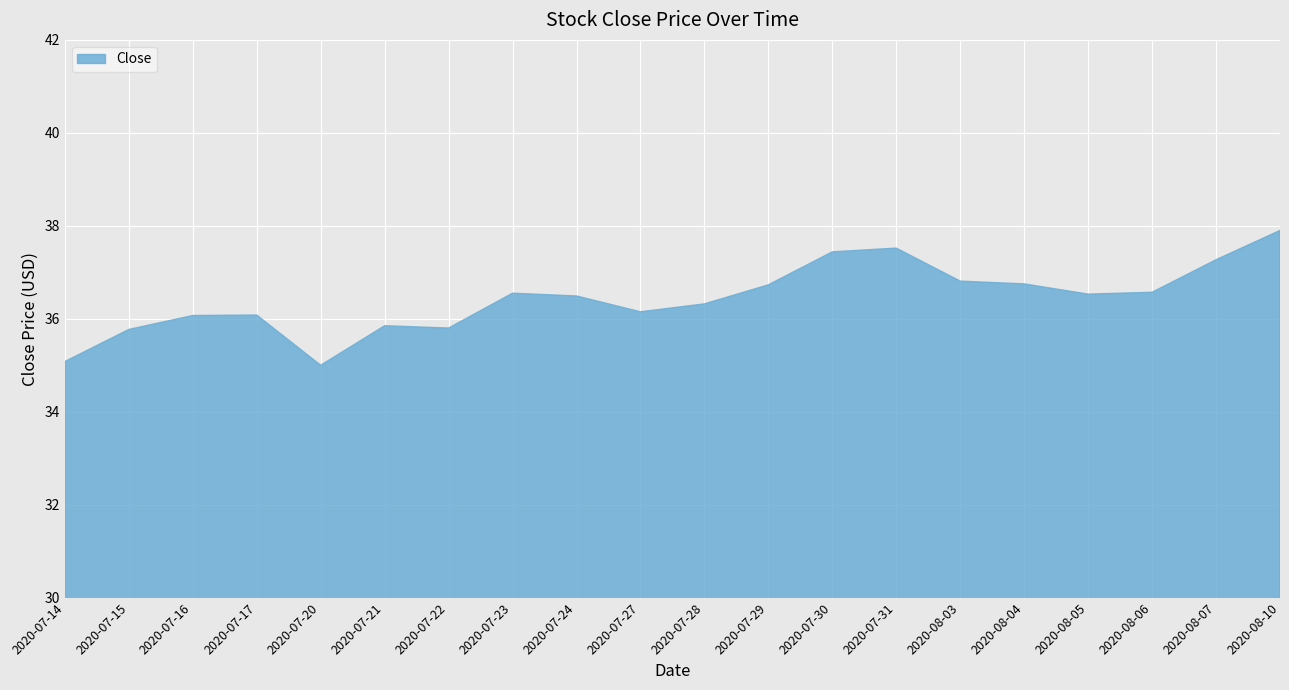

At which category does the data reach its first local valley?

2020-07-20